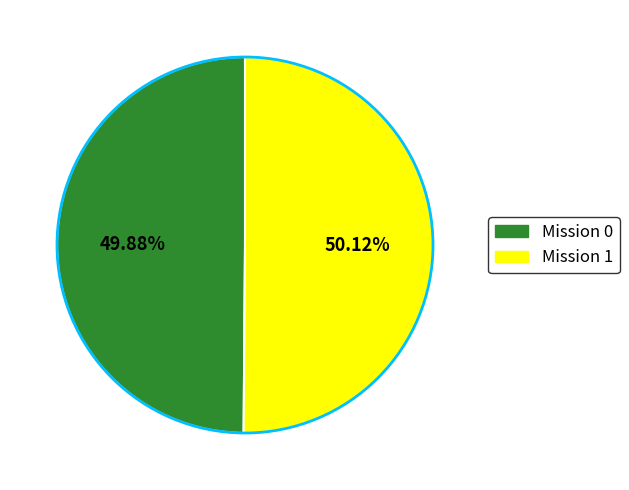

Does any single category account for the majority?

Yes